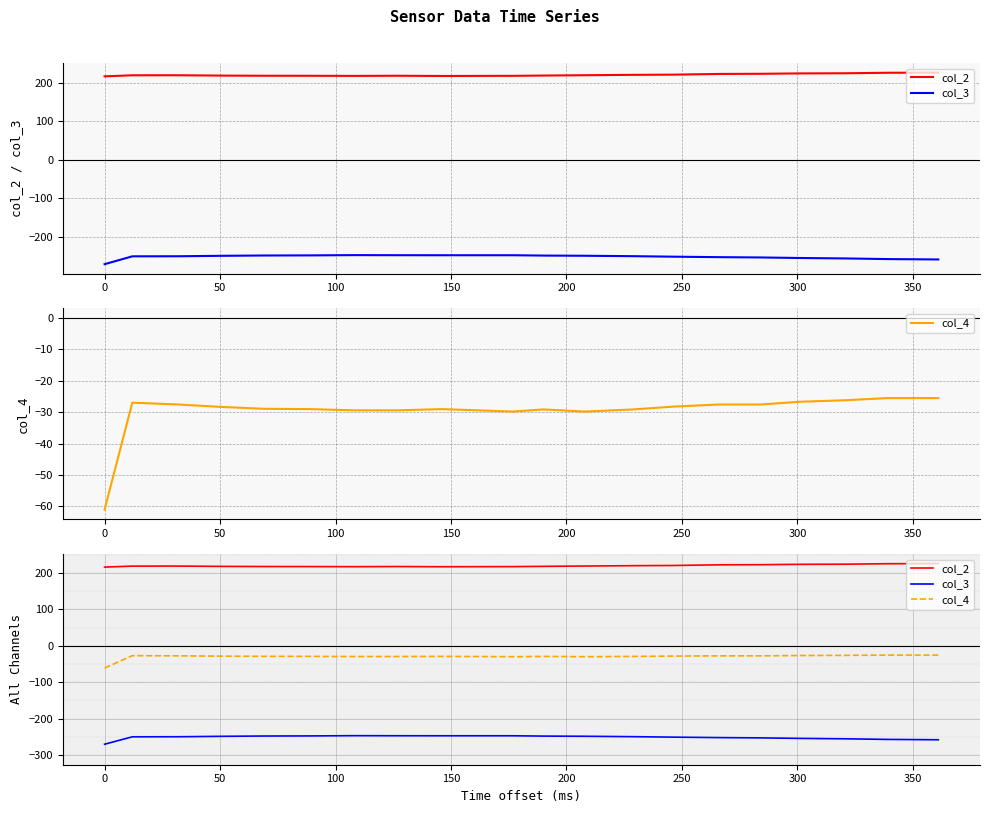

At how many categories does at least one series exceed -250?

20